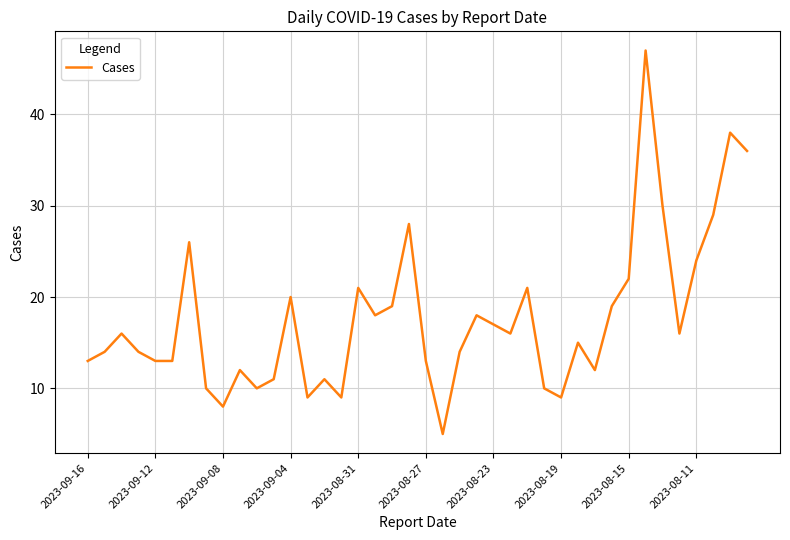

What is the difference between the maximum and minimum values?

42